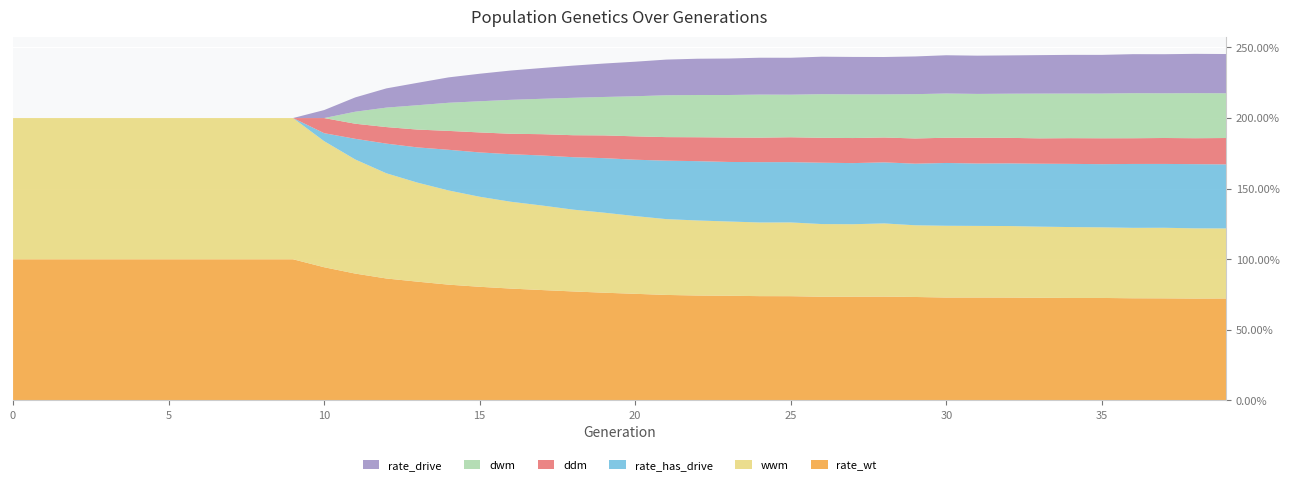

Reading left to right, what are all the values shown in this chart?

rate_wt: 0=1.0	1=1.0	2=1.0	3=1.0	4=1.0	5=1.0	6=1.0	7=1.0	8=1.0	9=1.0	10=0.9	11=0.9	12=0.9	13=0.8	14=0.8	15=0.8	16=0.8	17=0.8	18=0.8	19=0.8	20=0.8	21=0.7	22=0.7	23=0.7	24=0.7	25=0.7	26=0.7	27=0.7	28=0.7	29=0.7	30=0.7	31=0.7	32=0.7	33=0.7	34=0.7	35=0.7	36=0.7	37=0.7	38=0.7	39=0.7
wwm: 0=1.0	1=1.0	2=1.0	3=1.0	4=1.0	5=1.0	6=1.0	7=1.0	8=1.0	9=1.0	10=0.9	11=0.8	12=0.7	13=0.7	14=0.7	15=0.6	16=0.6	17=0.6	18=0.6	19=0.6	20=0.6	21=0.5	22=0.5	23=0.5	24=0.5	25=0.5	26=0.5	27=0.5	28=0.5	29=0.5	30=0.5	31=0.5	32=0.5	33=0.5	34=0.5	35=0.5	36=0.5	37=0.5	38=0.5	39=0.5
ddm: 0=0.0	1=0.0	2=0.0	3=0.0	4=0.0	5=0.0	6=0.0	7=0.0	8=0.0	9=0.0	10=0.1	11=0.1	12=0.1	13=0.1	14=0.1	15=0.1	16=0.1	17=0.2	18=0.2	19=0.2	20=0.2	21=0.2	22=0.2	23=0.2	24=0.2	25=0.2	26=0.2	27=0.2	28=0.2	29=0.2	30=0.2	31=0.2	32=0.2	33=0.2	34=0.2	35=0.2	36=0.2	37=0.2	38=0.2	39=0.2
rate_drive: 0=0.0	1=0.0	2=0.0	3=0.0	4=0.0	5=0.0	6=0.0	7=0.0	8=0.0	9=0.0	10=0.1	11=0.1	12=0.1	13=0.2	14=0.2	15=0.2	16=0.2	17=0.2	18=0.2	19=0.2	20=0.2	21=0.3	22=0.3	23=0.3	24=0.3	25=0.3	26=0.3	27=0.3	28=0.3	29=0.3	30=0.3	31=0.3	32=0.3	33=0.3	34=0.3	35=0.3	36=0.3	37=0.3	38=0.3	39=0.3
rate_has_drive: 0=0.0	1=0.0	2=0.0	3=0.0	4=0.0	5=0.0	6=0.0	7=0.0	8=0.0	9=0.0	10=0.1	11=0.1	12=0.2	13=0.2	14=0.3	15=0.3	16=0.3	17=0.4	18=0.4	19=0.4	20=0.4	21=0.4	22=0.4	23=0.4	24=0.4	25=0.4	26=0.4	27=0.4	28=0.4	29=0.4	30=0.4	31=0.4	32=0.4	33=0.4	34=0.4	35=0.4	36=0.5	37=0.5	38=0.5	39=0.5
dwm: 0=0.0	1=0.0	2=0.0	3=0.0	4=0.0	5=0.0	6=0.0	7=0.0	8=0.0	9=0.0	10=0.0	11=0.1	12=0.1	13=0.2	14=0.2	15=0.2	16=0.2	17=0.3	18=0.3	19=0.3	20=0.3	21=0.3	22=0.3	23=0.3	24=0.3	25=0.3	26=0.3	27=0.3	28=0.3	29=0.3	30=0.3	31=0.3	32=0.3	33=0.3	34=0.3	35=0.3	36=0.3	37=0.3	38=0.3	39=0.3